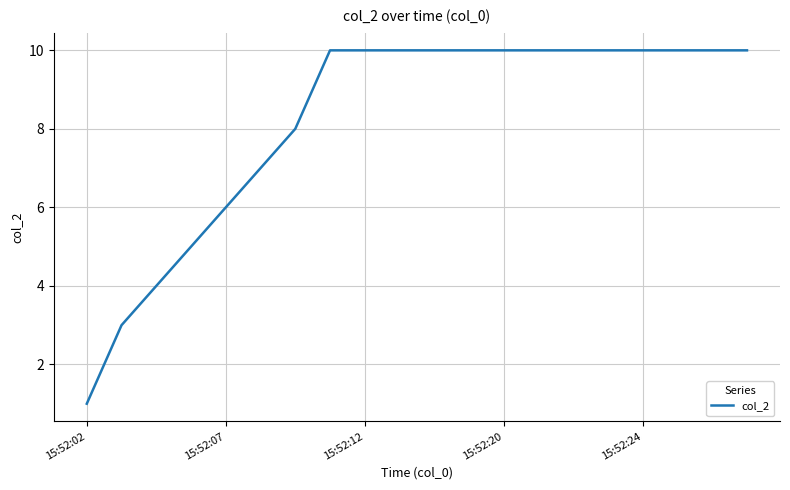

What is the average value?

8